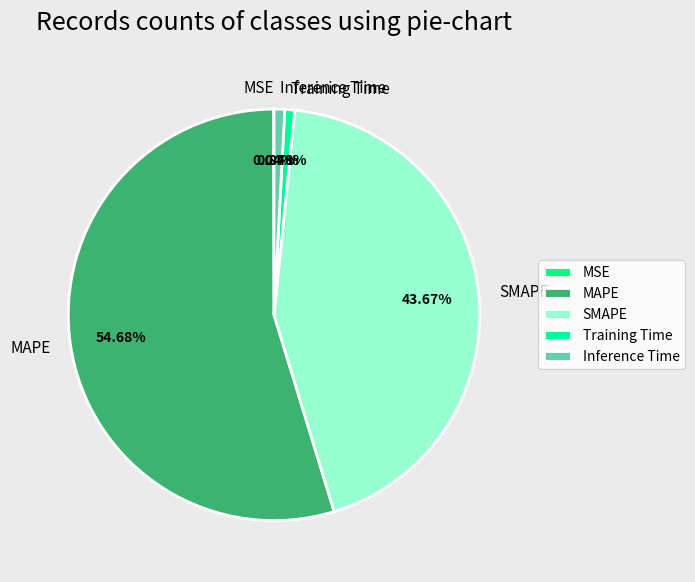

Combined, do Training Time and Inference Time account for over 50%?

No